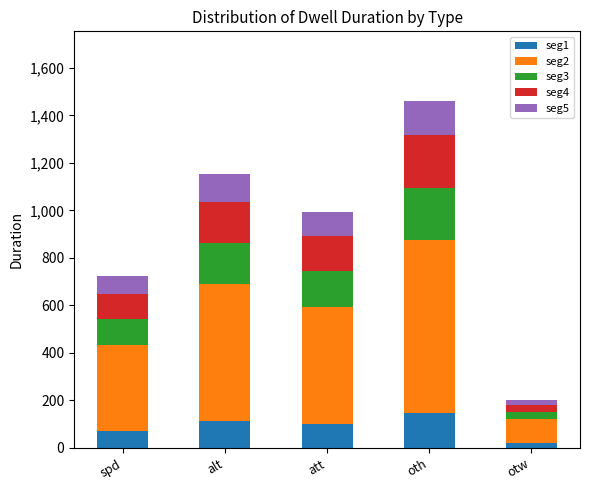

Reading right to left, list the values for the seg1 series.

otw=20.0	oth=146.2	att=99.2	alt=115.2	spd=72.2